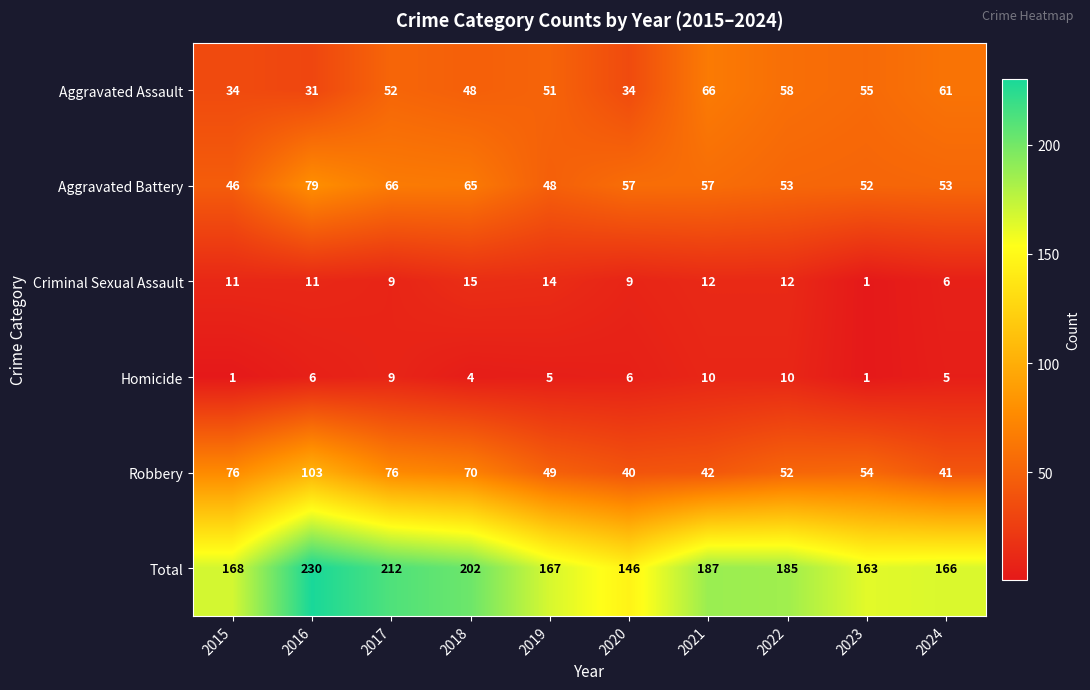

Which series has the widest spread of values?

Total